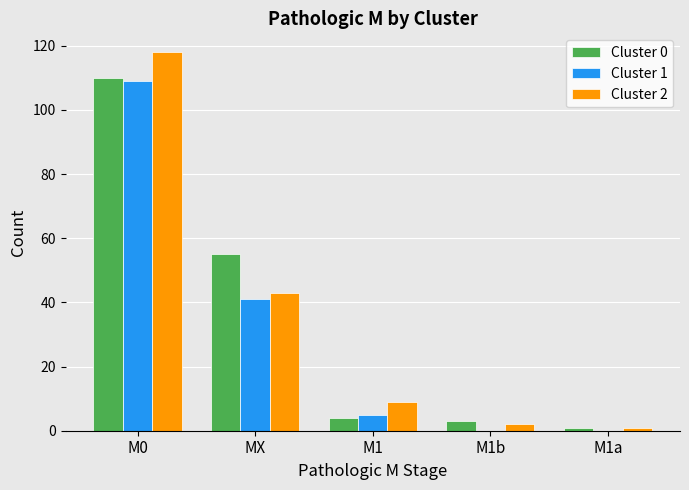

What is the total value across all series at M1a?

2